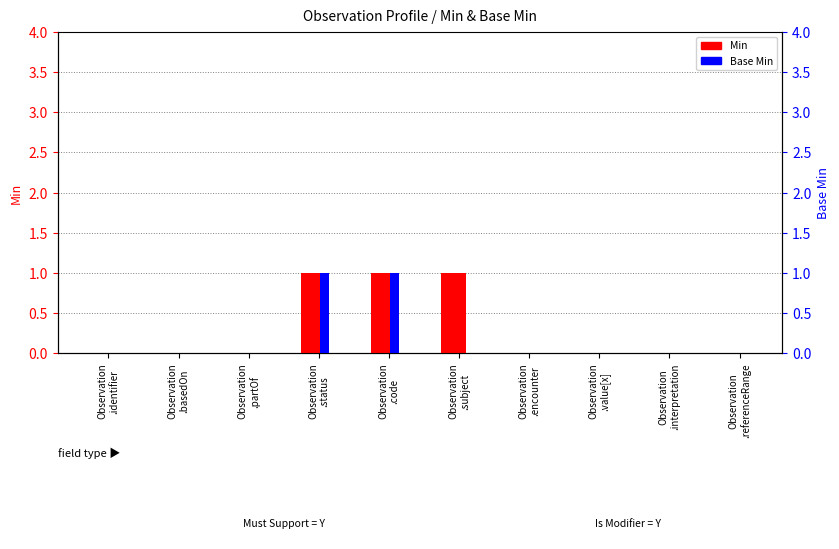

What is the label of the 9th bar from the right?

Observation
.basedOn